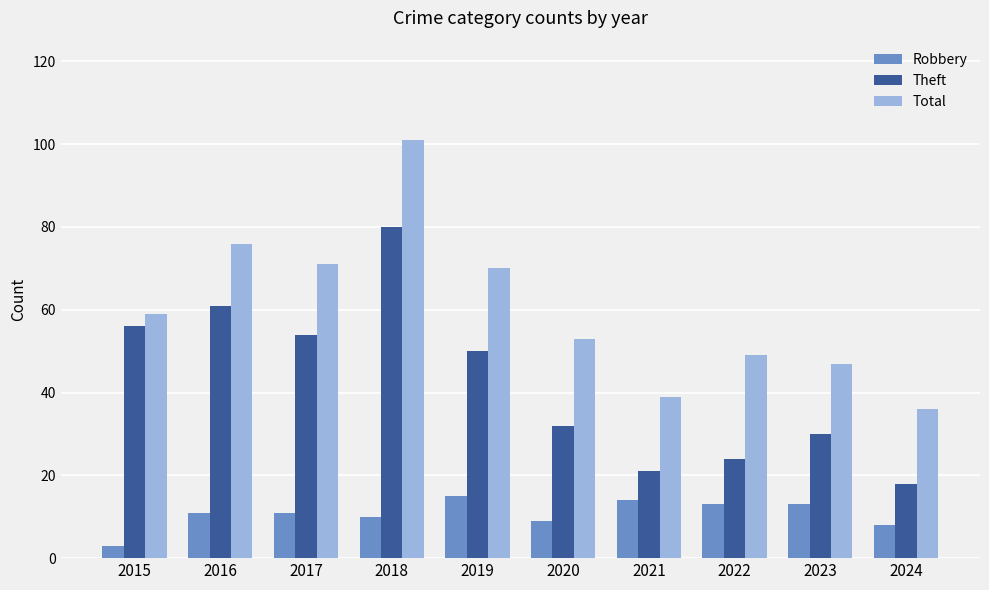

At 2016, list the series in order from largest to smallest.

Total, Theft, Robbery